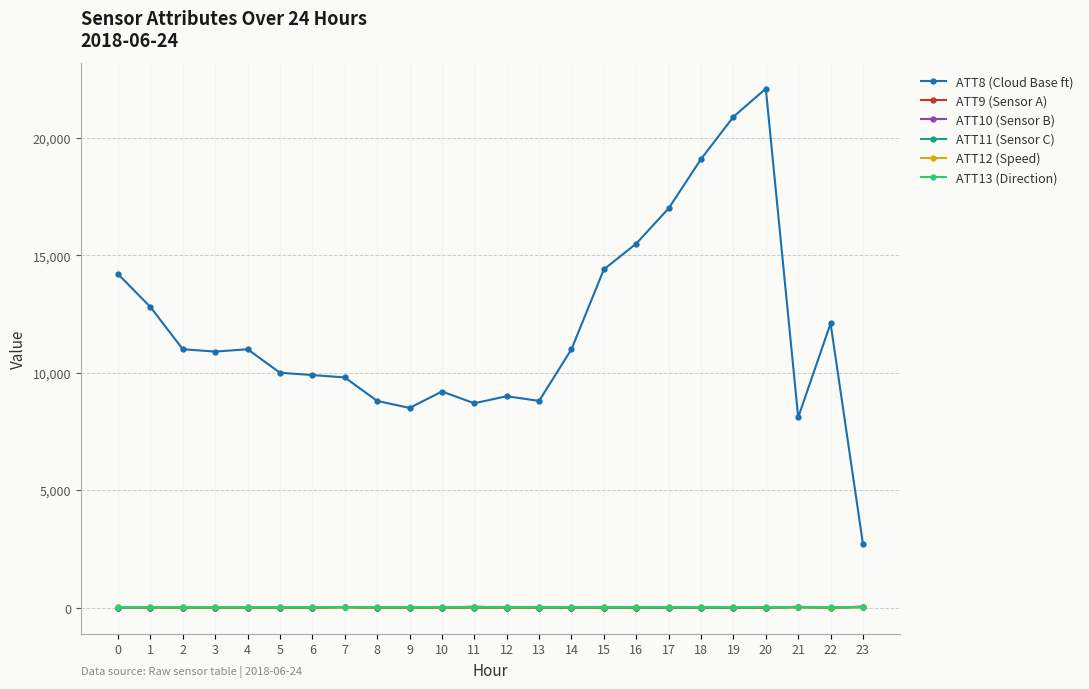

The value of ATT8 (Cloud Base ft) at 11 is 4132.6. True or false?

False